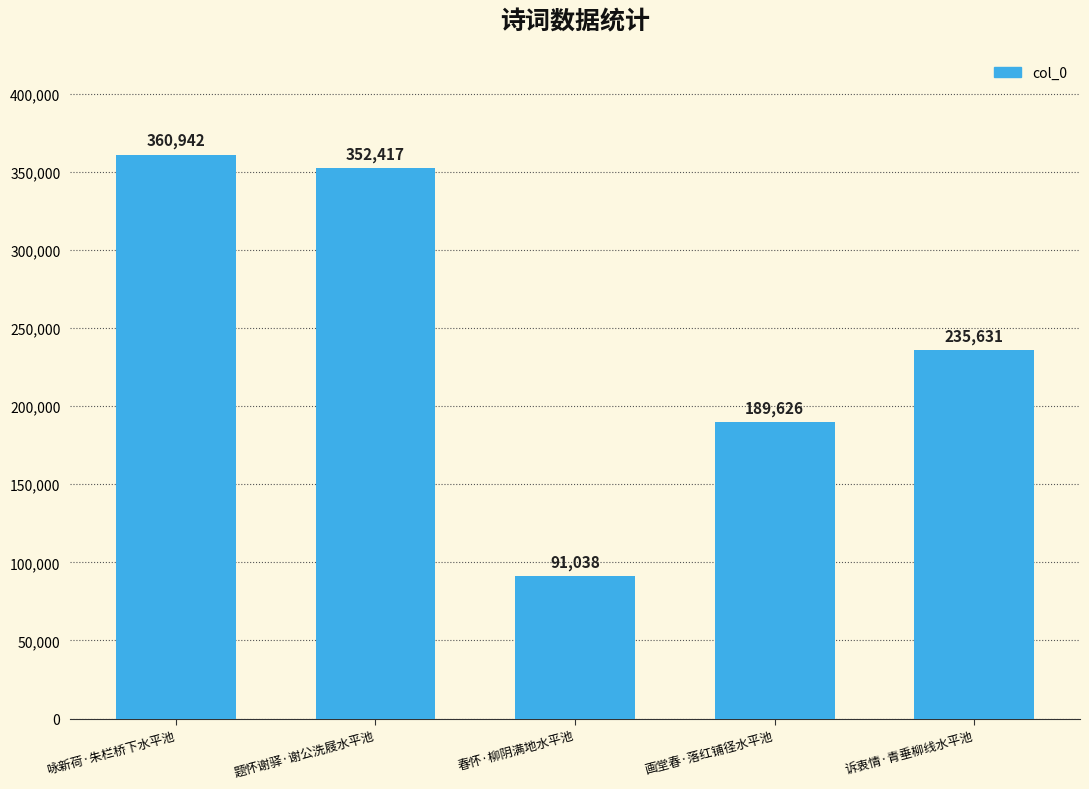

What is the change in value from 春怀·柳阴满地水平池 to 诉衷情·青垂柳线水平池?

+144593